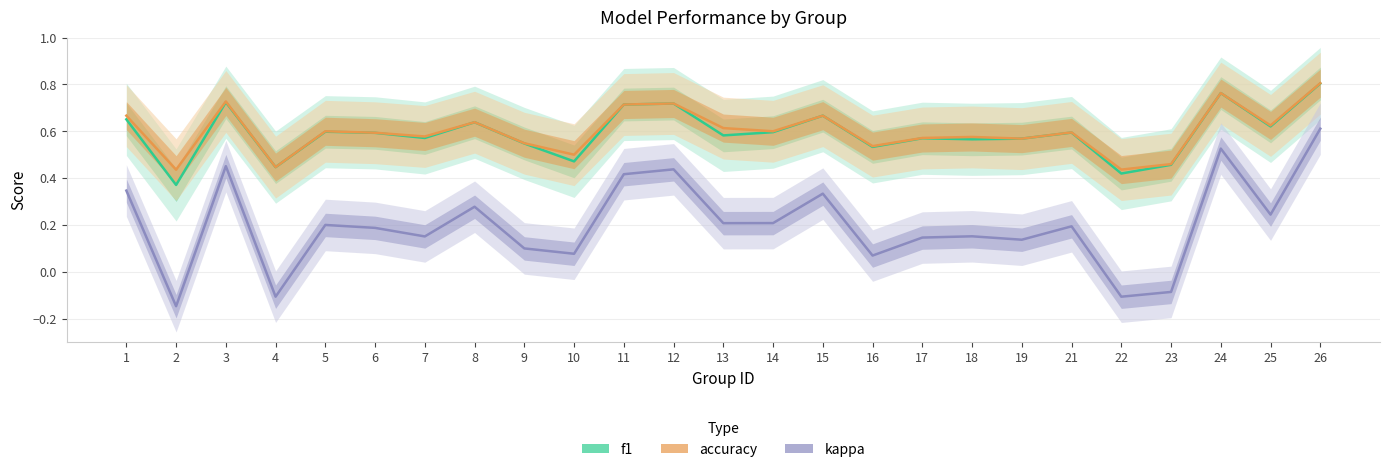

What is the sum of the f1 values at 21 and 10?

1.1